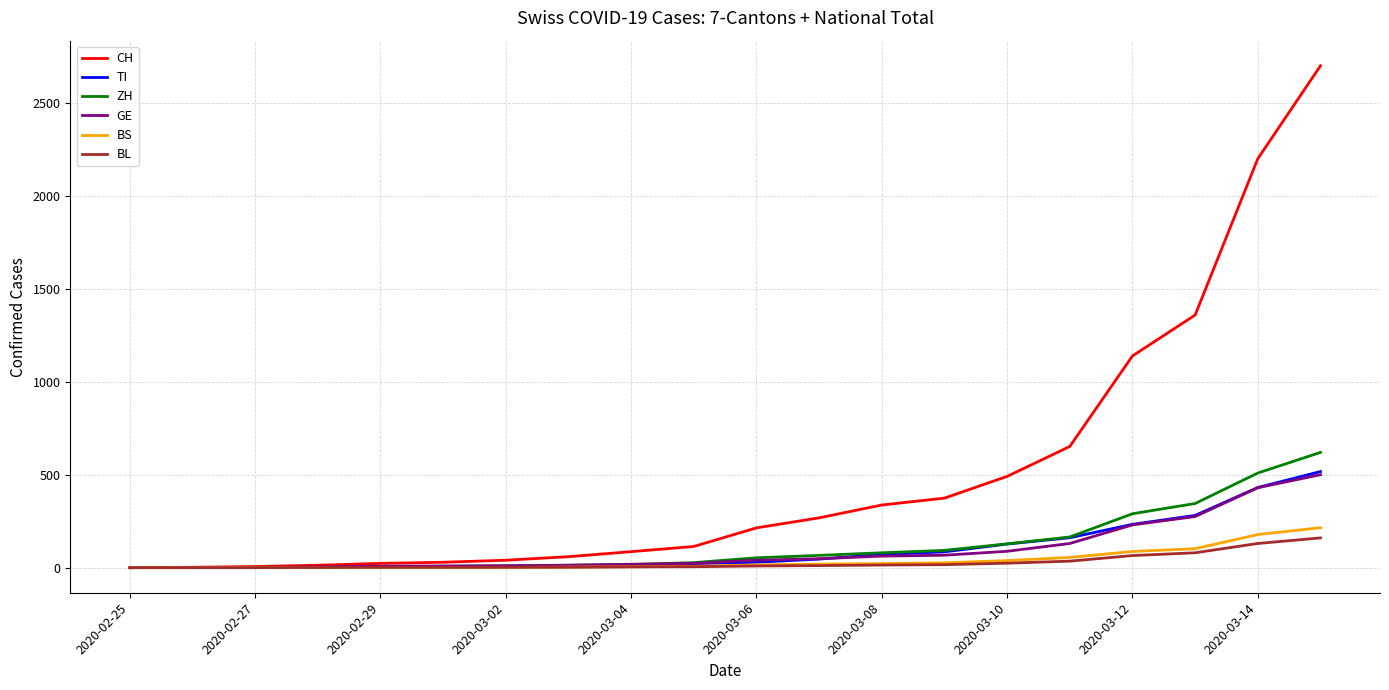

Which series has the largest range (max minus min)?

CH